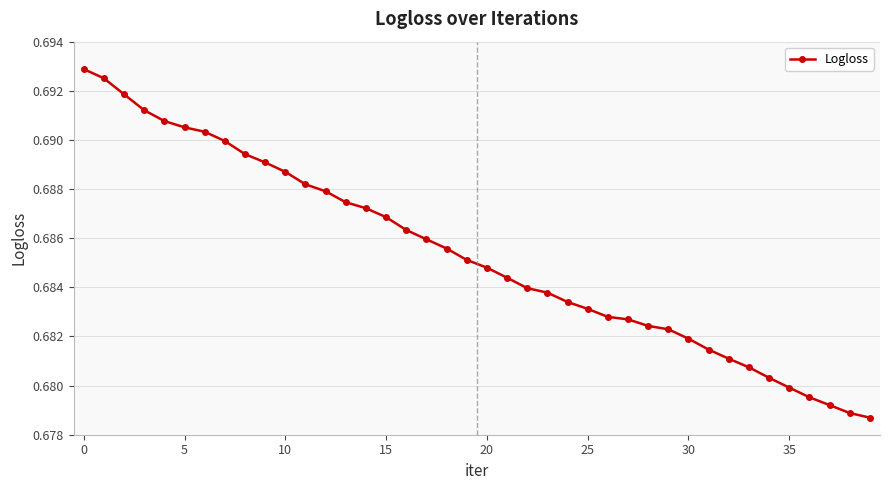

How many values are between 0 and 1?

40